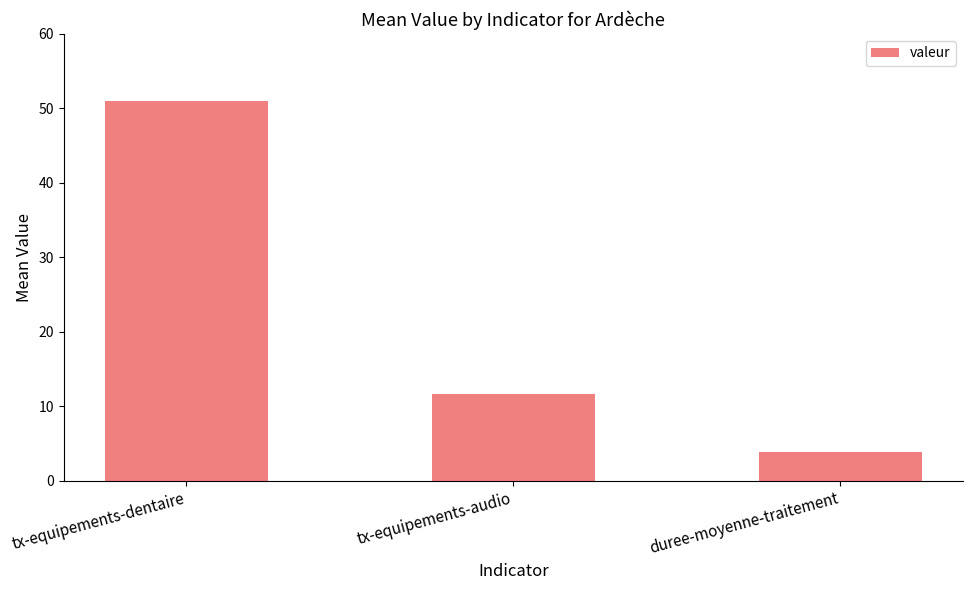

True or false: the data shows 51.0 at tx-equipements-dentaire.

True